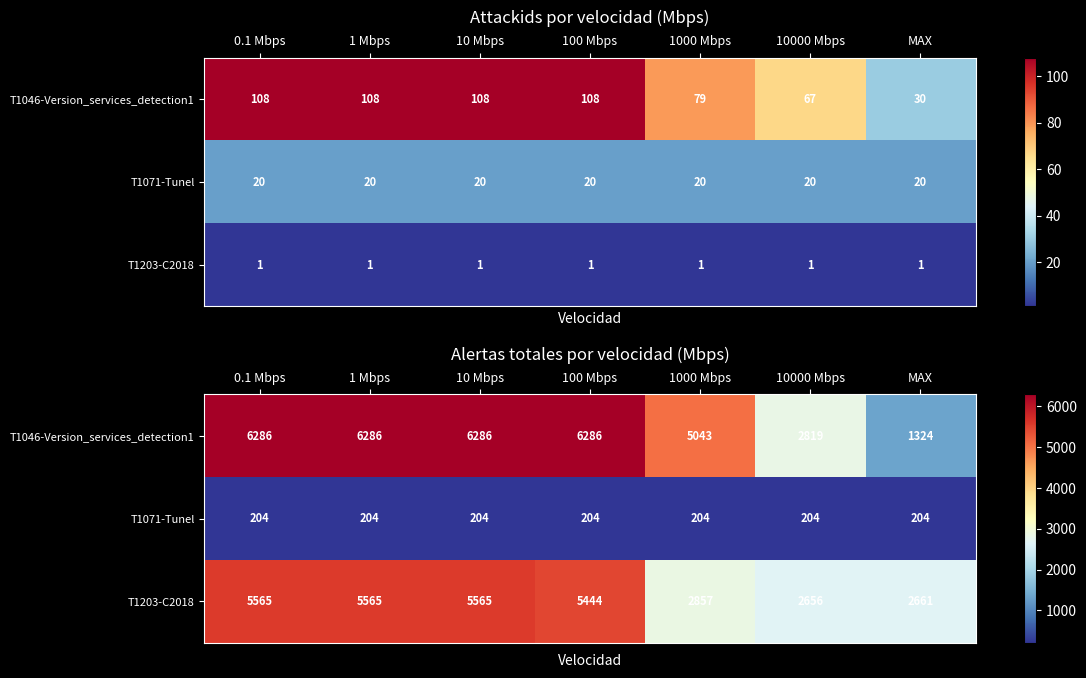

Which series has the largest range (max minus min)?

T1046-Version_services_detection1